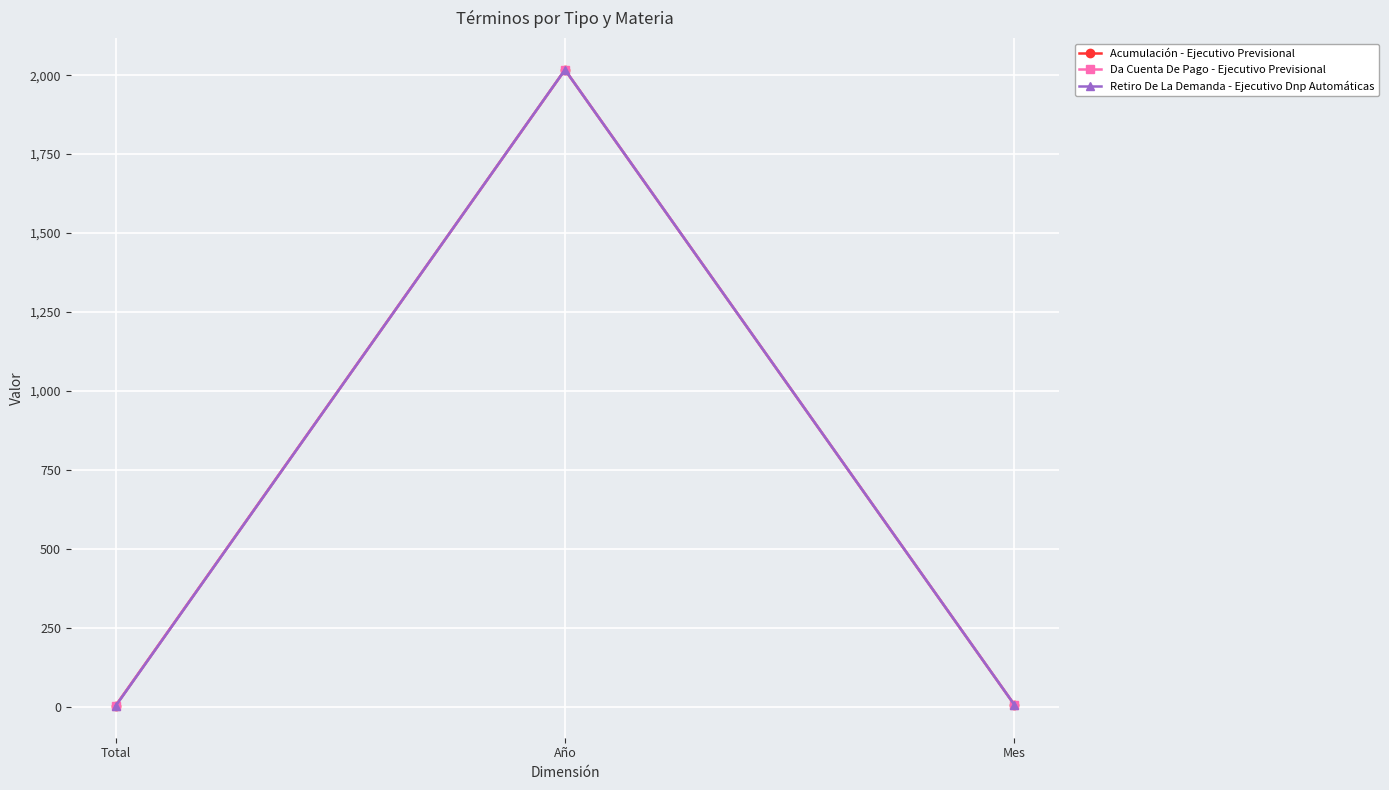

What is the smallest value displayed?

2